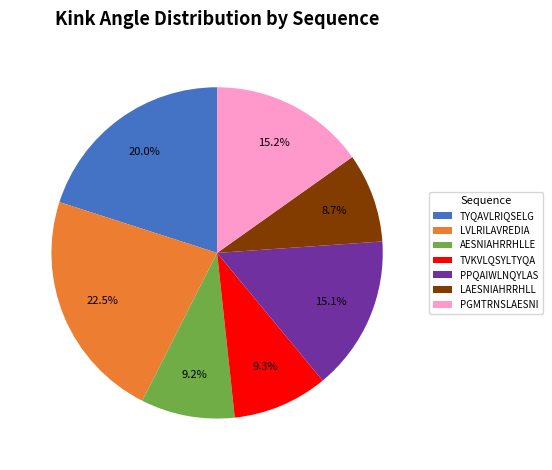

How many segments does this pie chart have?

7